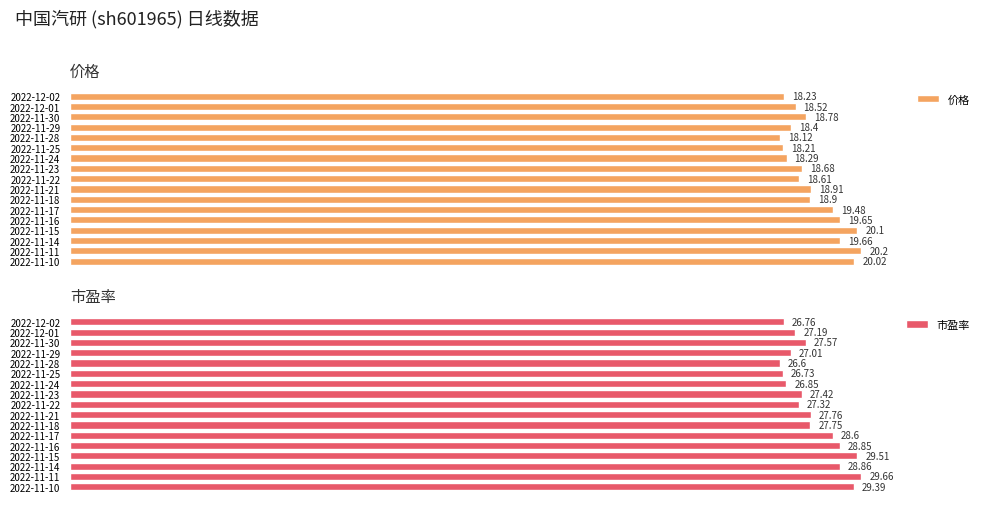

Between 2022-11-15 and 2022-11-11, which is larger?

2022-11-11